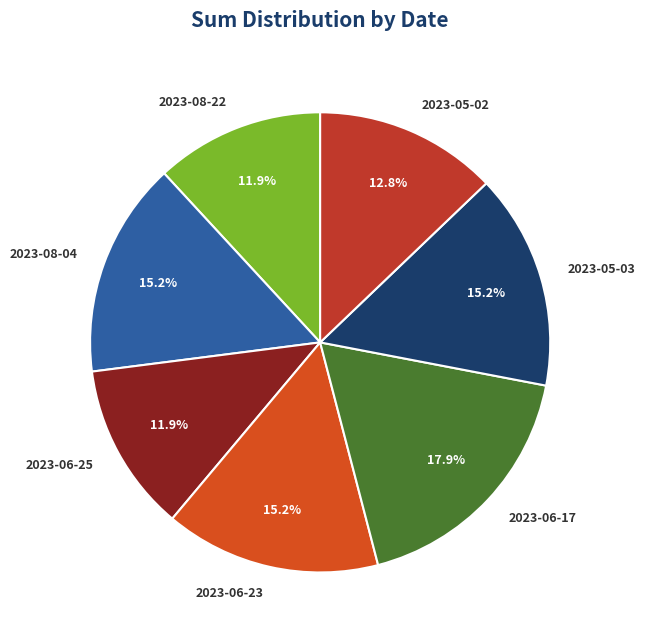

Is there a majority slice in this chart?

No